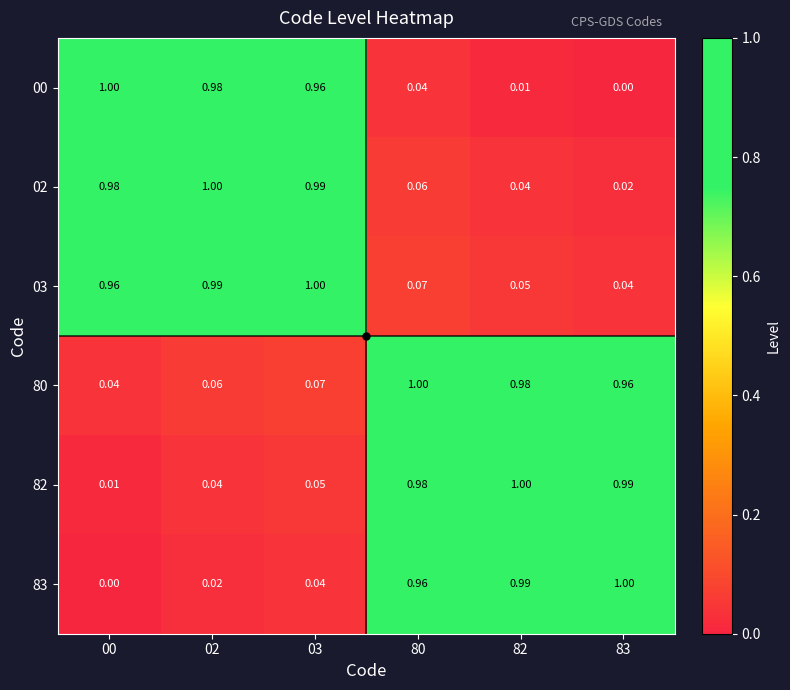

Is the value of 00 at 00 greater than the value of 03 at 83?

Yes